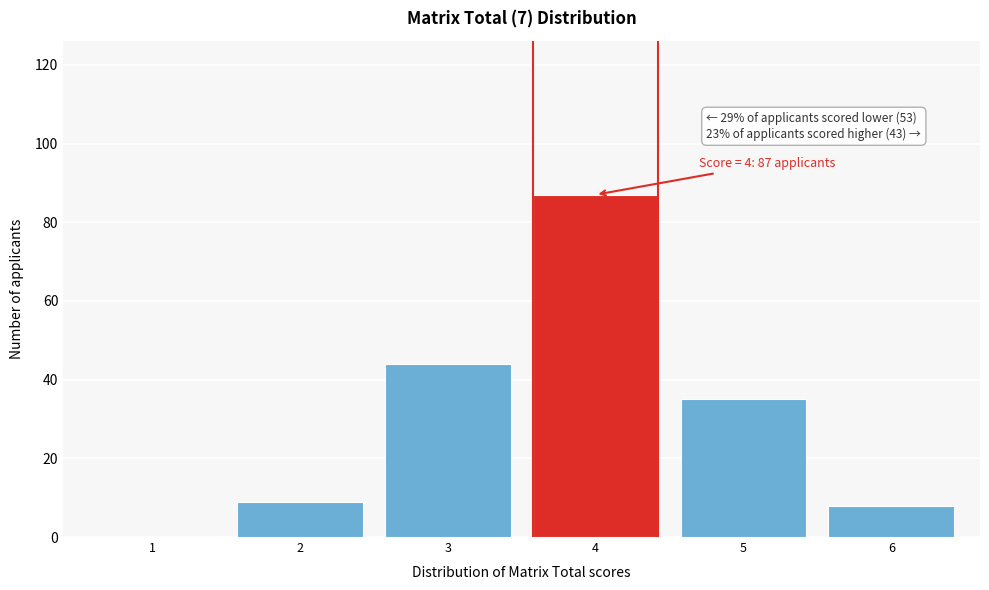

Reading right to left, transcribe all the data shown in this chart.

6=8	5=35	4=87	3=44	2=9	1=0